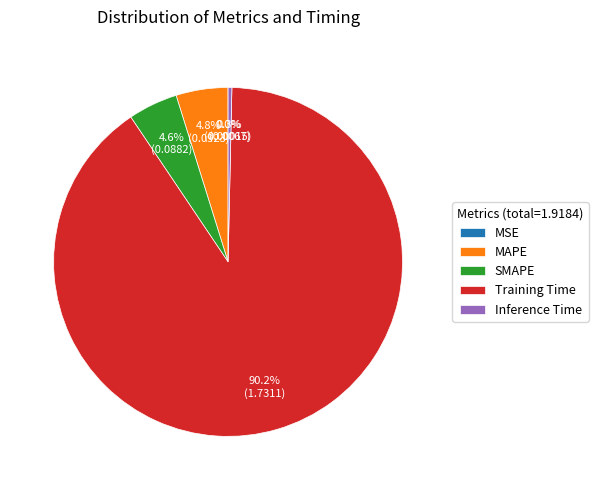

To the nearest percent, what is the difference between the largest and smallest slice percentages?

90%